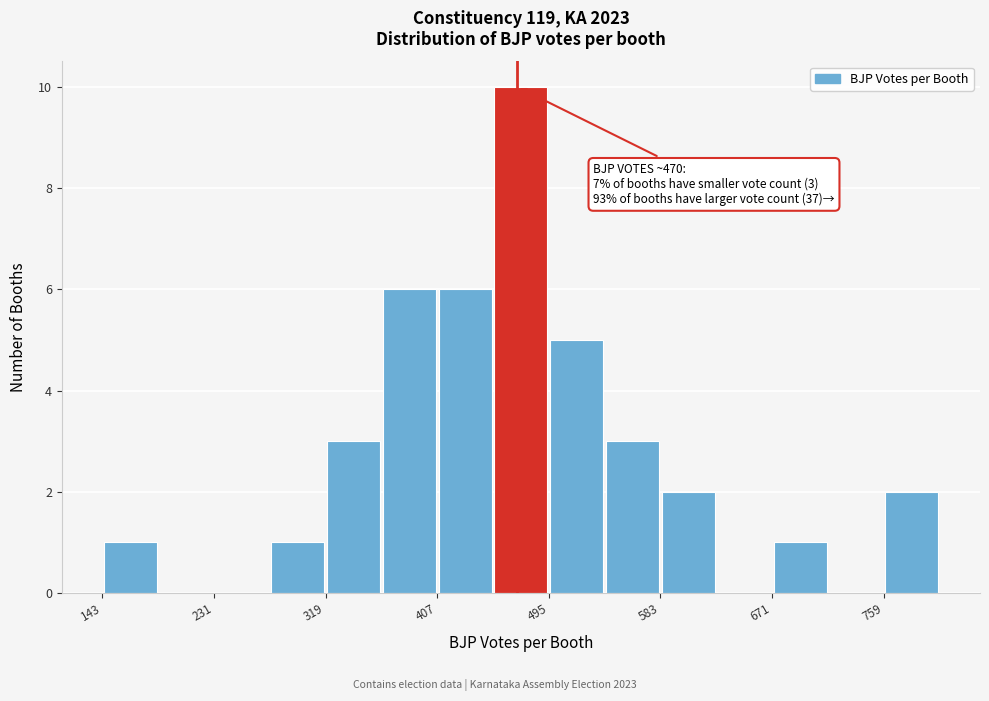

Which range on the x-axis has the tallest bar?

451 to 495